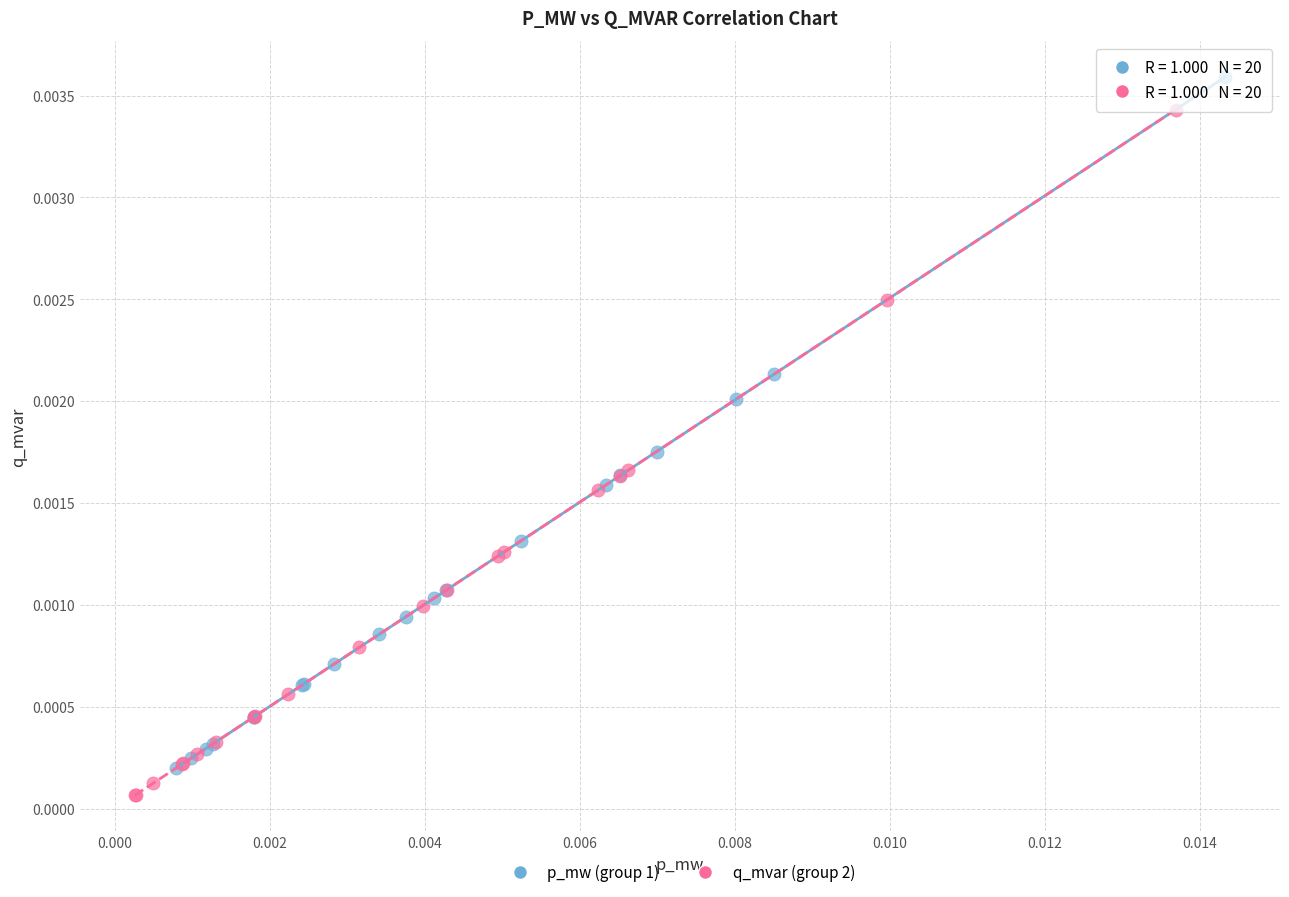

Which series reaches the maximum Y coordinate?

p_mw (group 1)